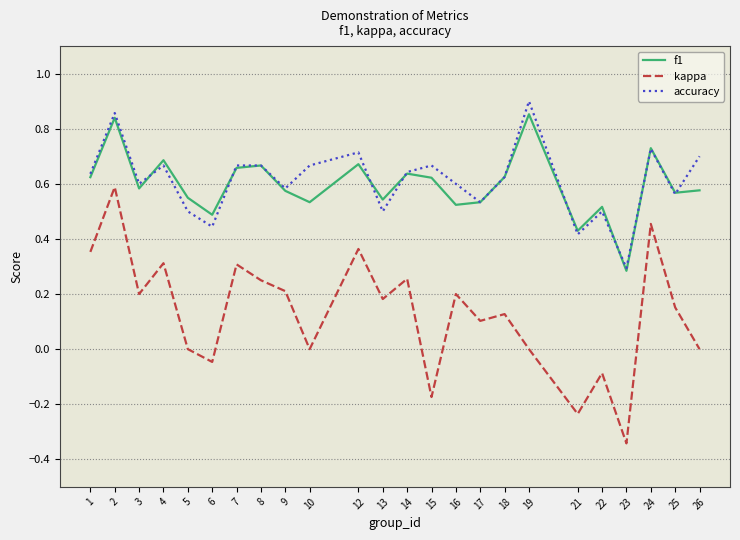

Which category has the lowest value in the f1 series?

23